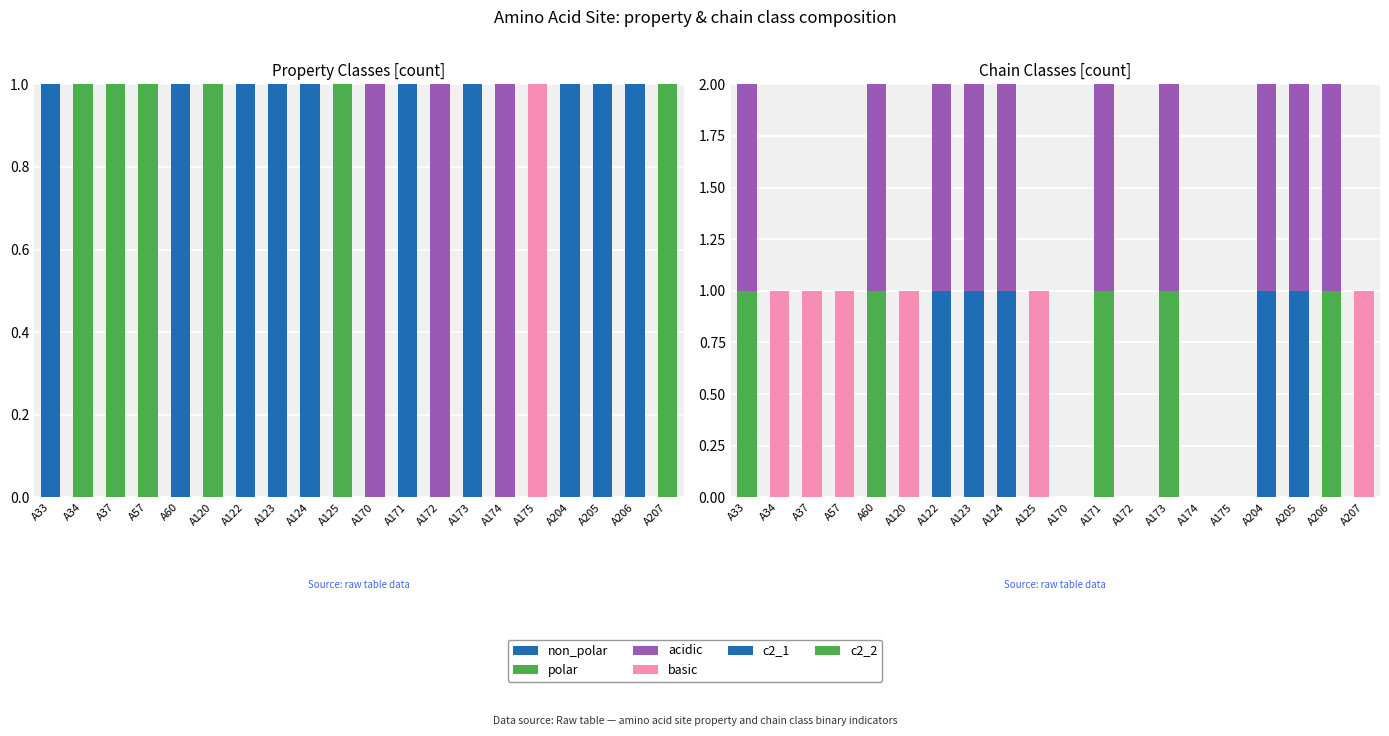

Are the bars horizontal?

No